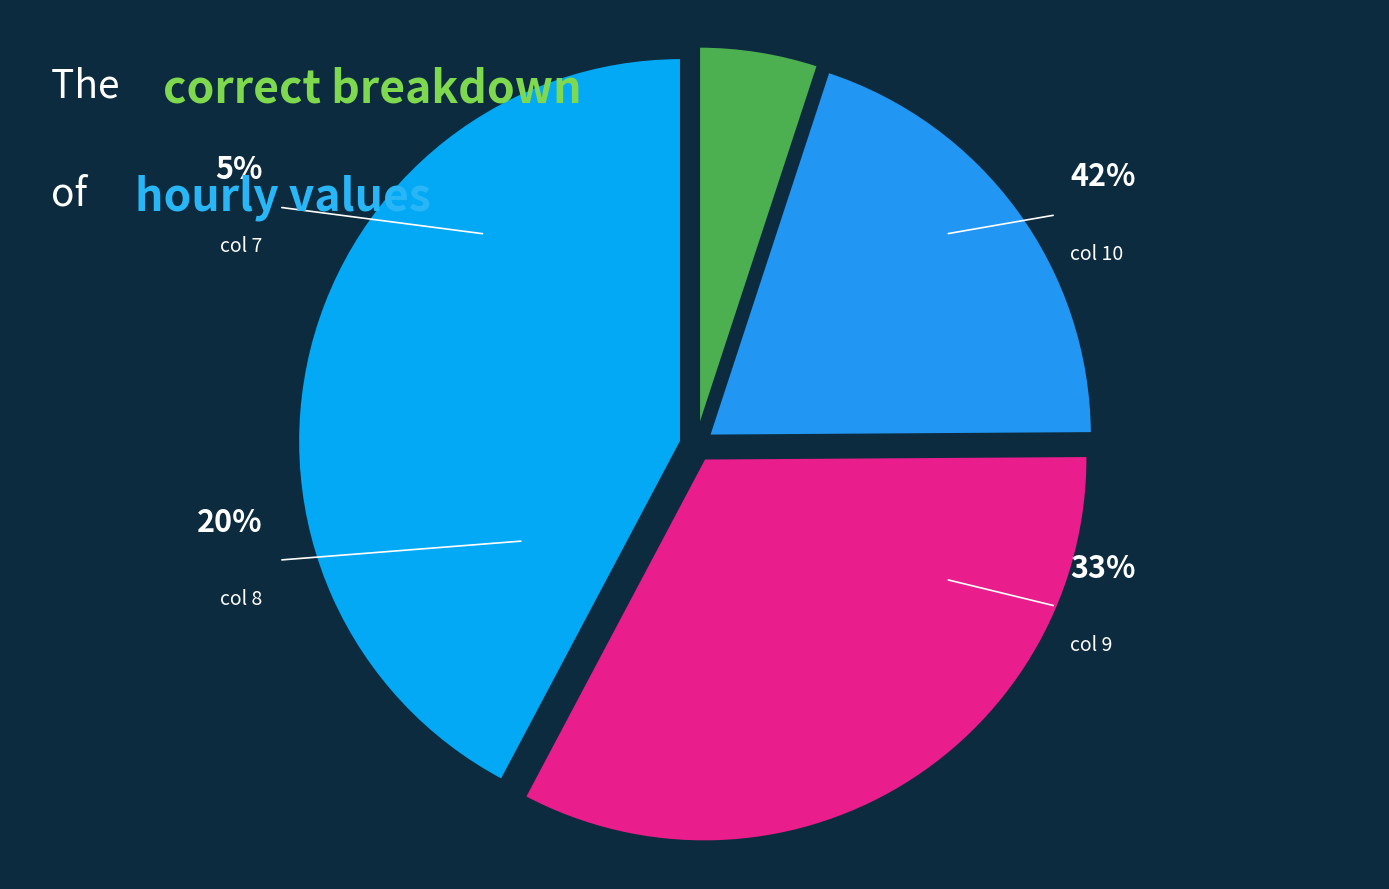

Rank the categories by value from lowest to highest.

7, 8, 9, 10